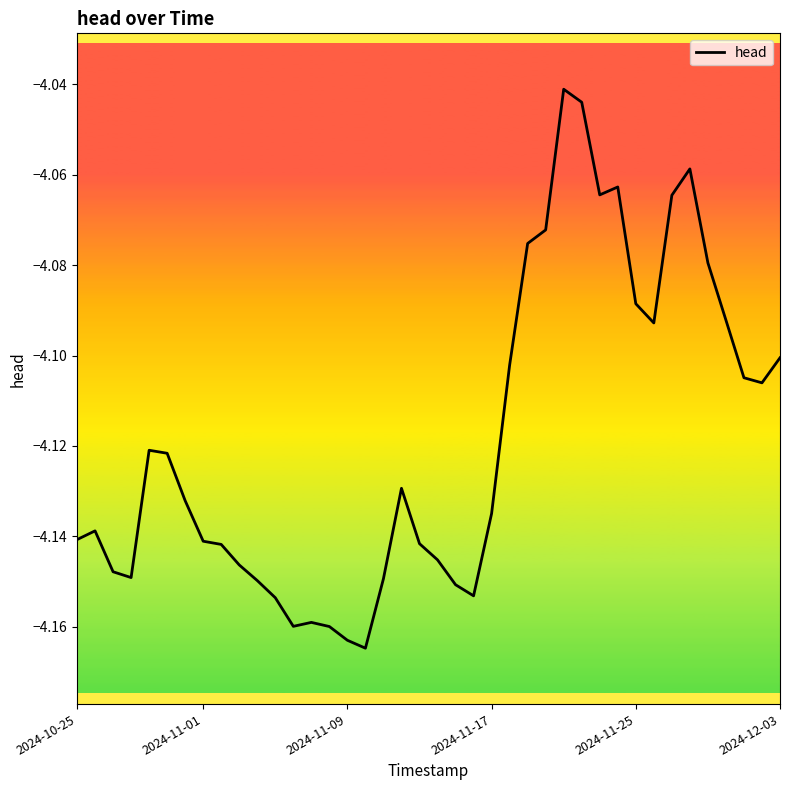

What is the maximum value shown in the chart?

-4.0